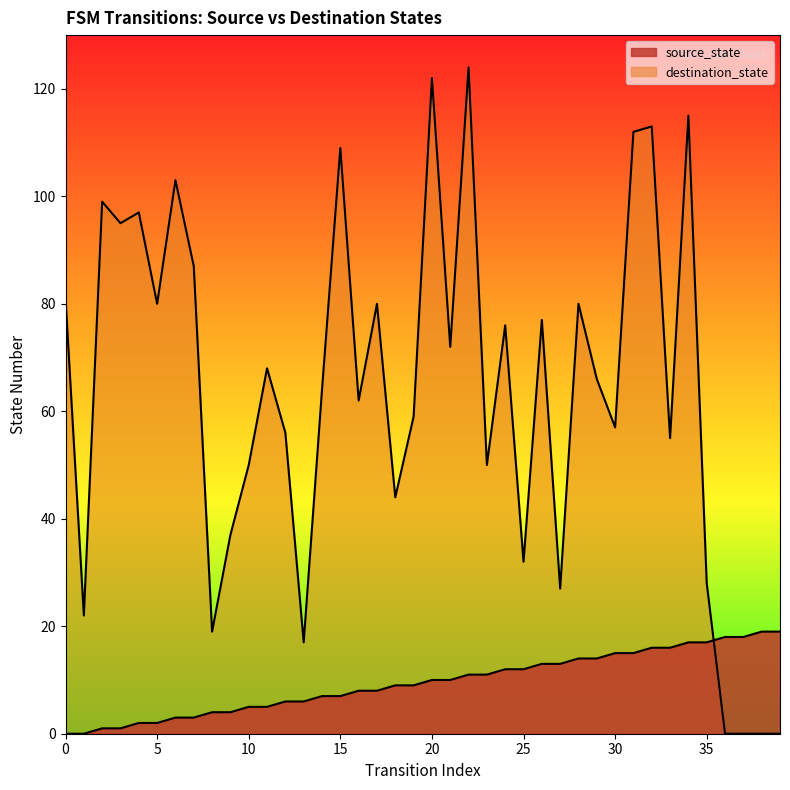

What is the value of the source_state point at the 14th from the left?

6